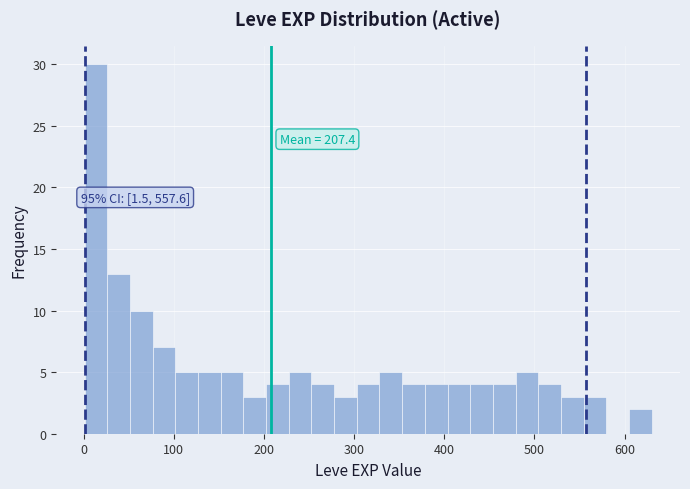

Read against the x-axis, roughly where is the centre of the tallest bar?

10